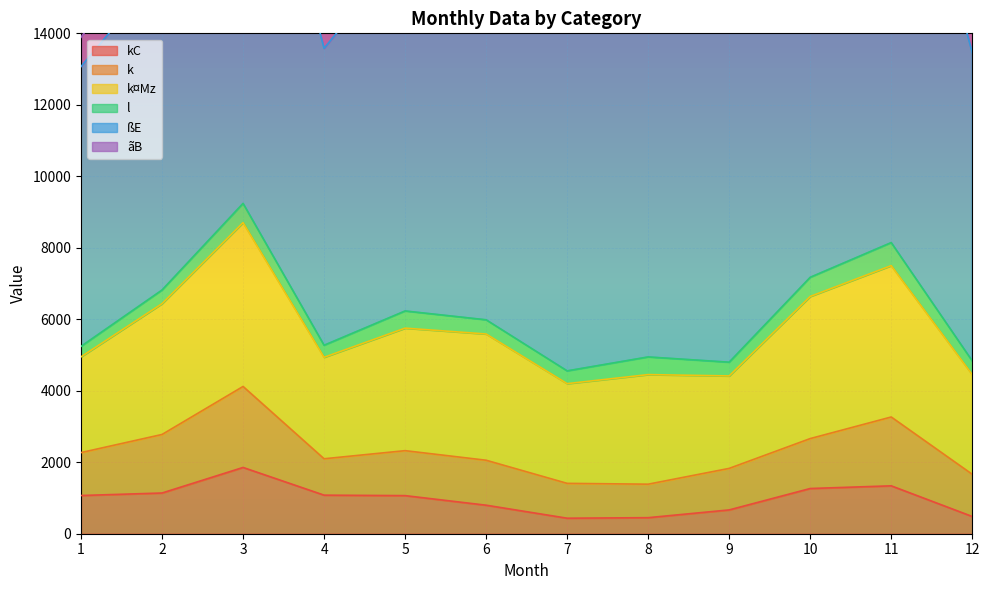

List the series in order of their peak value, lowest first.

l, kC, ãB, k, k¤Mz, ßE